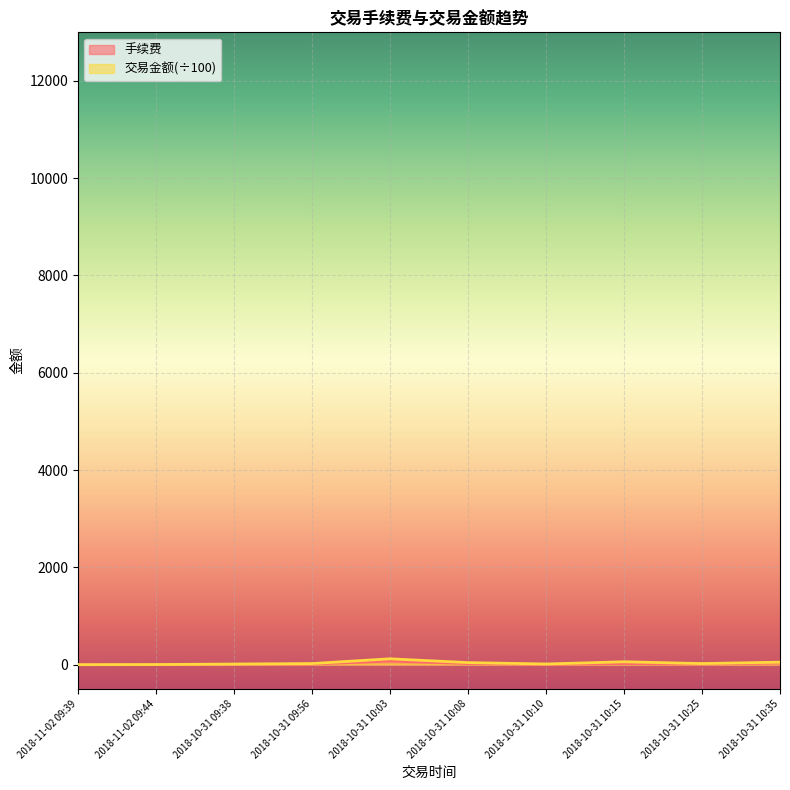

Which series has the widest spread of values?

交易金额(÷100)